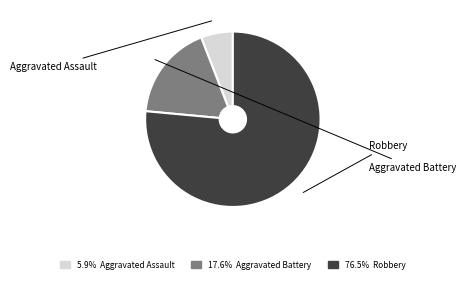

Is there a majority slice in this chart?

Yes